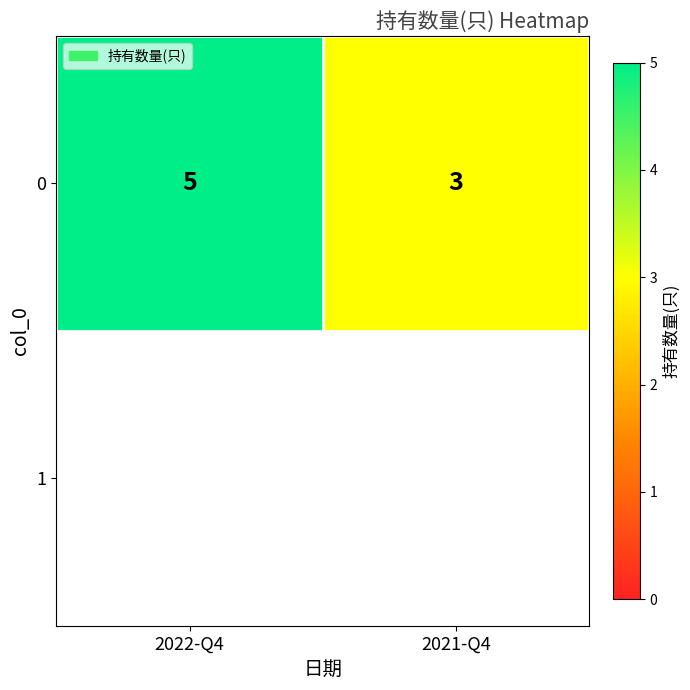

Which category has the lowest value across all series?

2021-Q4